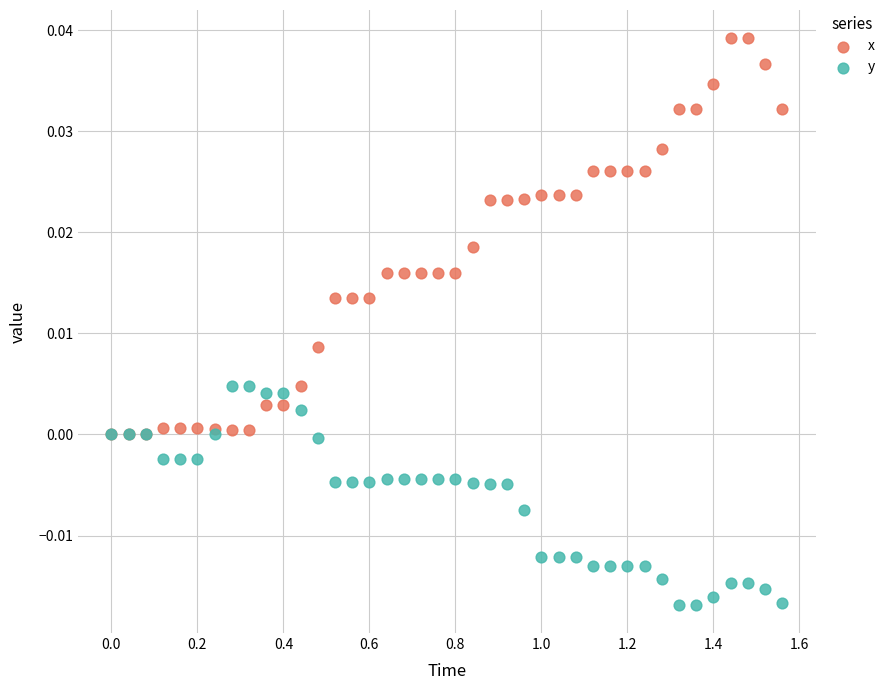

Which series has the largest Y range (max minus min)?

x